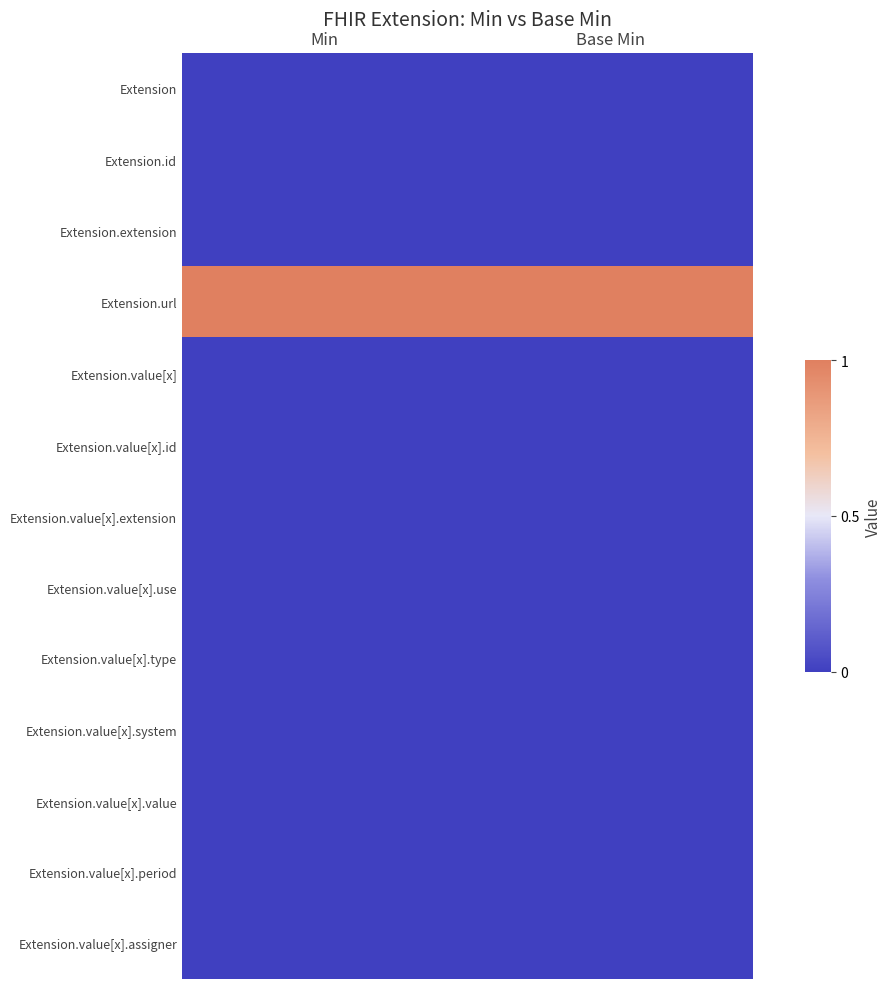

Between Base Min and Min, which is larger?

Base Min